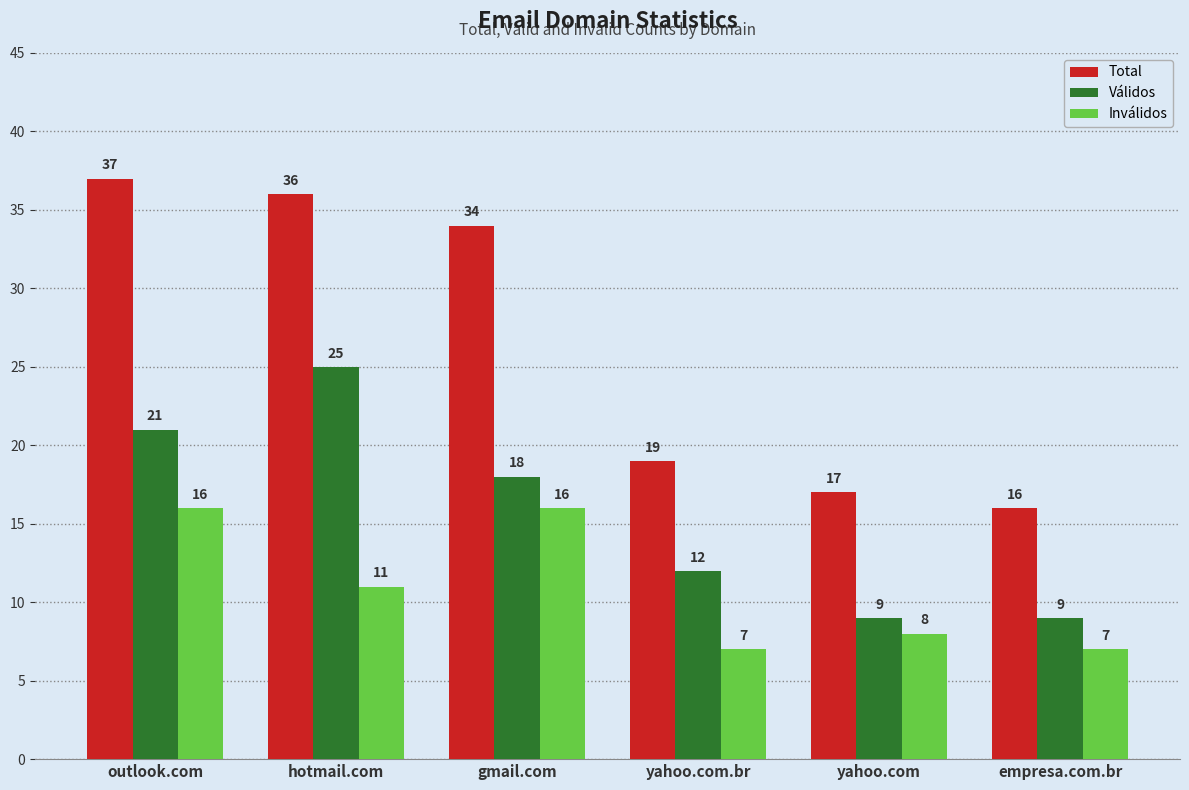

Reading left to right, what are all the values shown in this chart?

Total: outlook.com=37	hotmail.com=36	gmail.com=34	yahoo.com.br=19	yahoo.com=17	empresa.com.br=16
Válidos: outlook.com=21	hotmail.com=25	gmail.com=18	yahoo.com.br=12	yahoo.com=9	empresa.com.br=9
Inválidos: outlook.com=16	hotmail.com=11	gmail.com=16	yahoo.com.br=7	yahoo.com=8	empresa.com.br=7